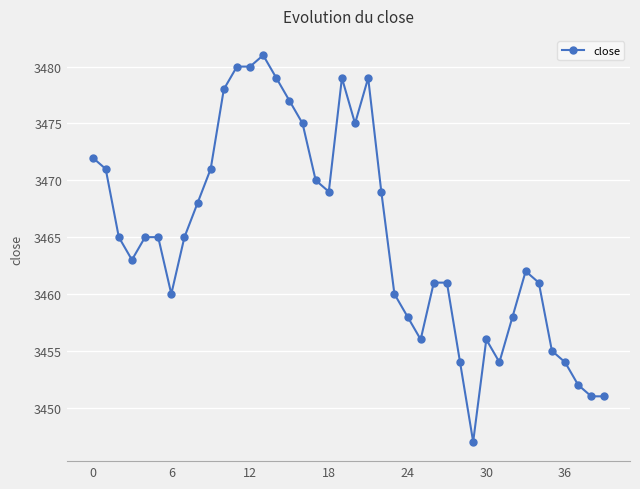

What is the difference between the maximum and minimum values?

34